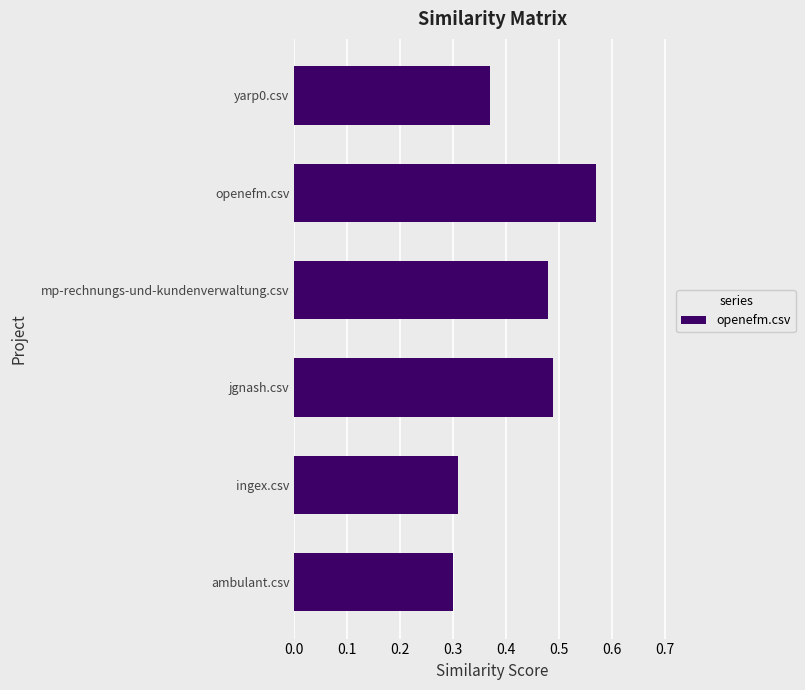

At which category does the chart reach its peak across all series?

openefm.csv